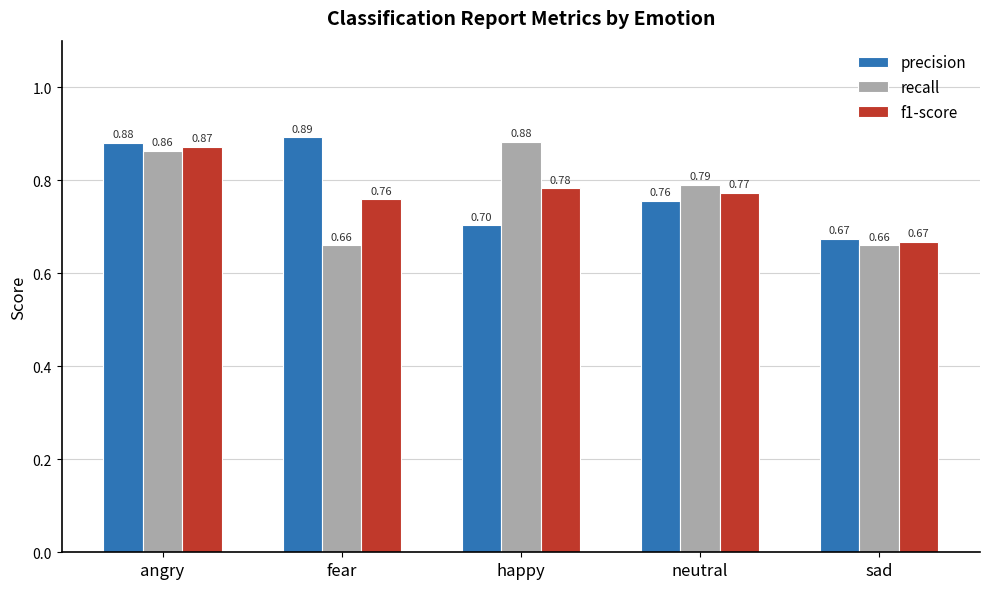

How many recall values are between 0 and 1?

5